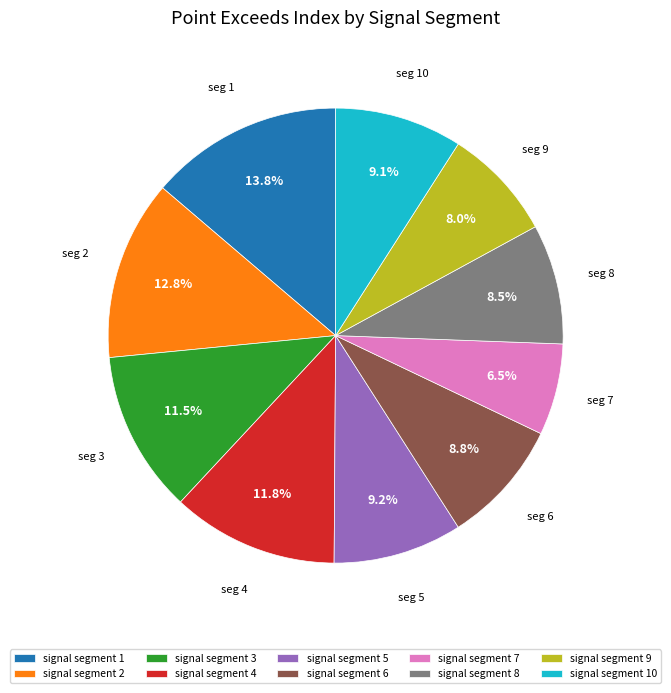

Which category has the biggest portion of the pie?

signal segment 1